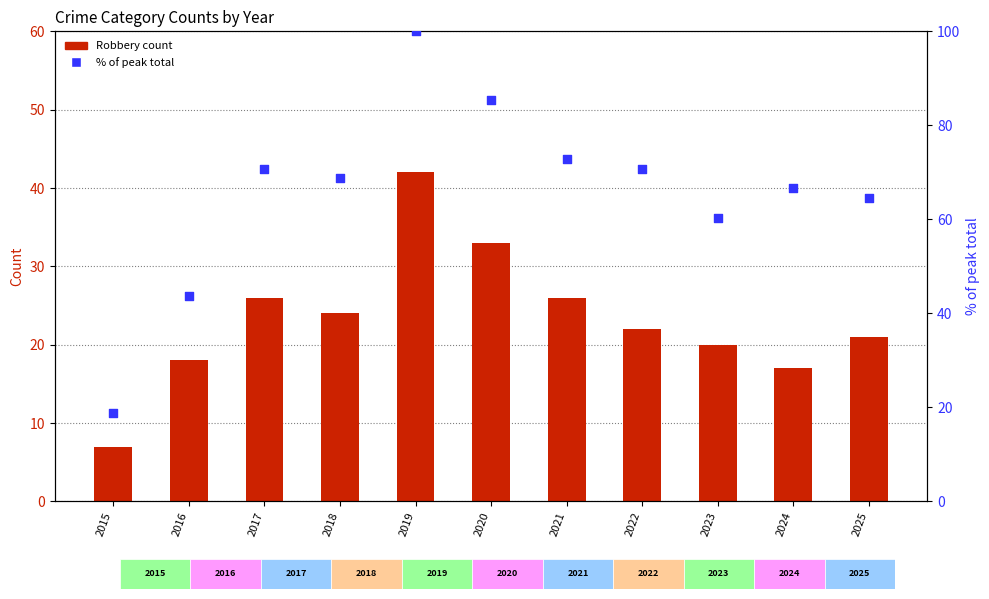

What is the total value across all series at 2017?

96.8